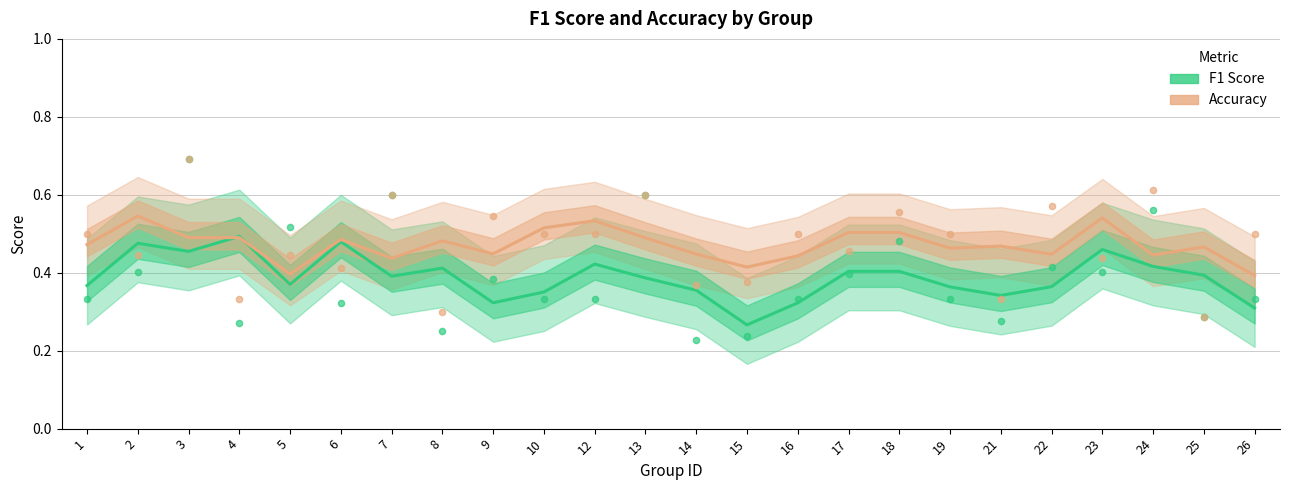

Which series has the largest total across all categories?

accuracy